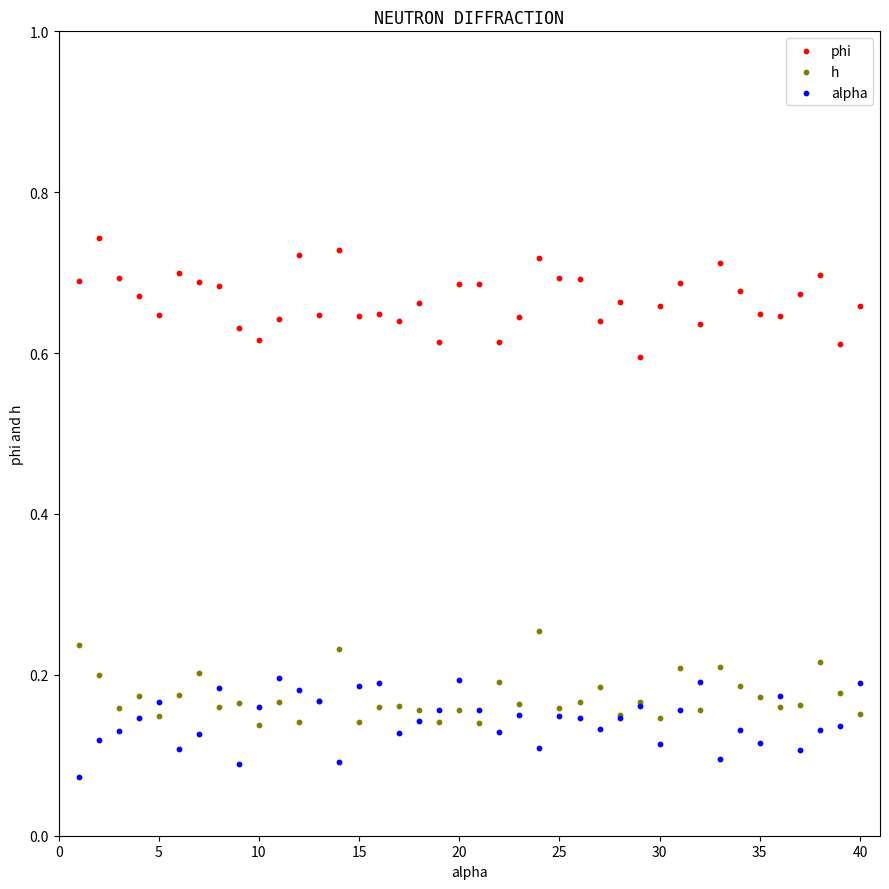

Which series reaches the maximum Y coordinate?

phi